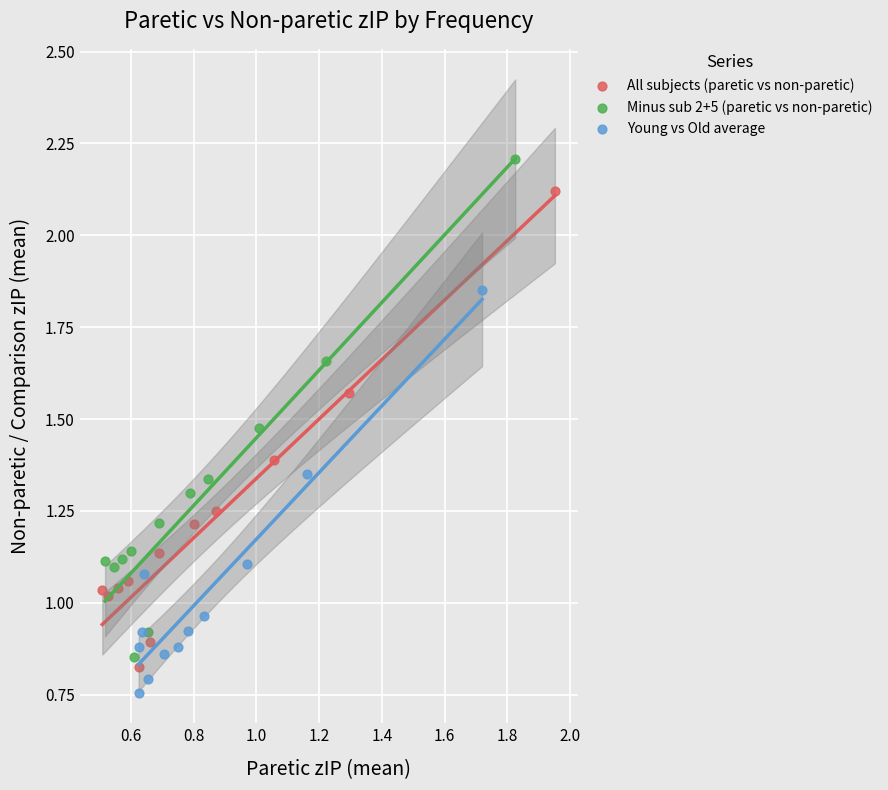

Which series contains the highest Y value?

Minus sub 2+5 (paretic vs non-paretic)